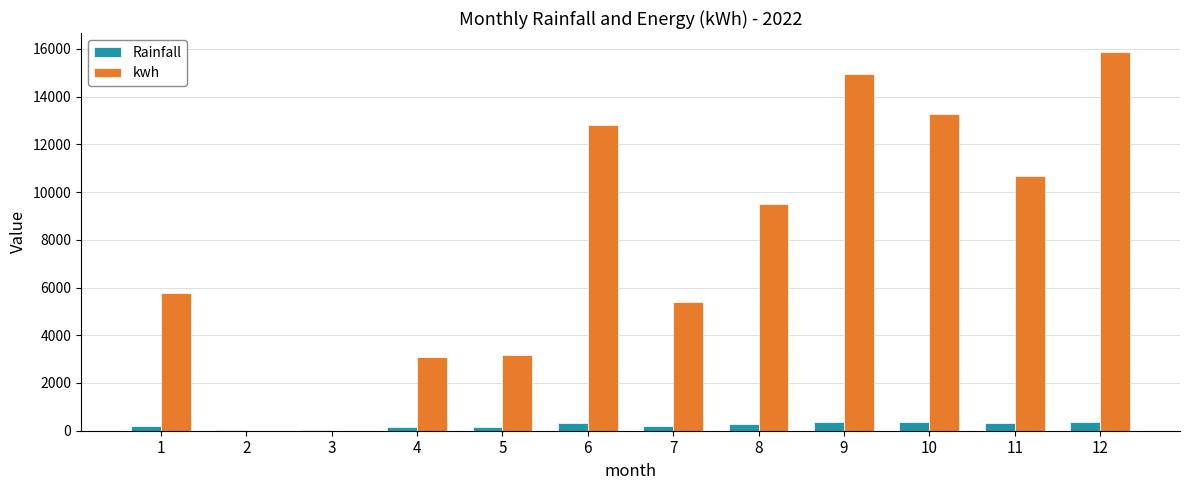

Is the value of Rainfall at 2 greater than the value of kwh at 4?

No